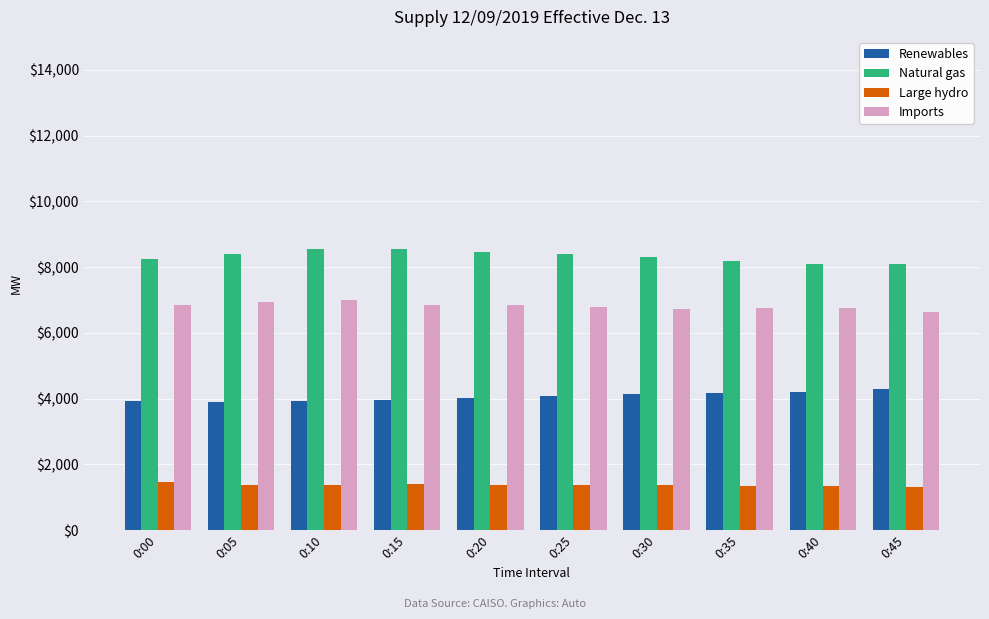

What is the spread (max minus min) of values at 0:40?

6761